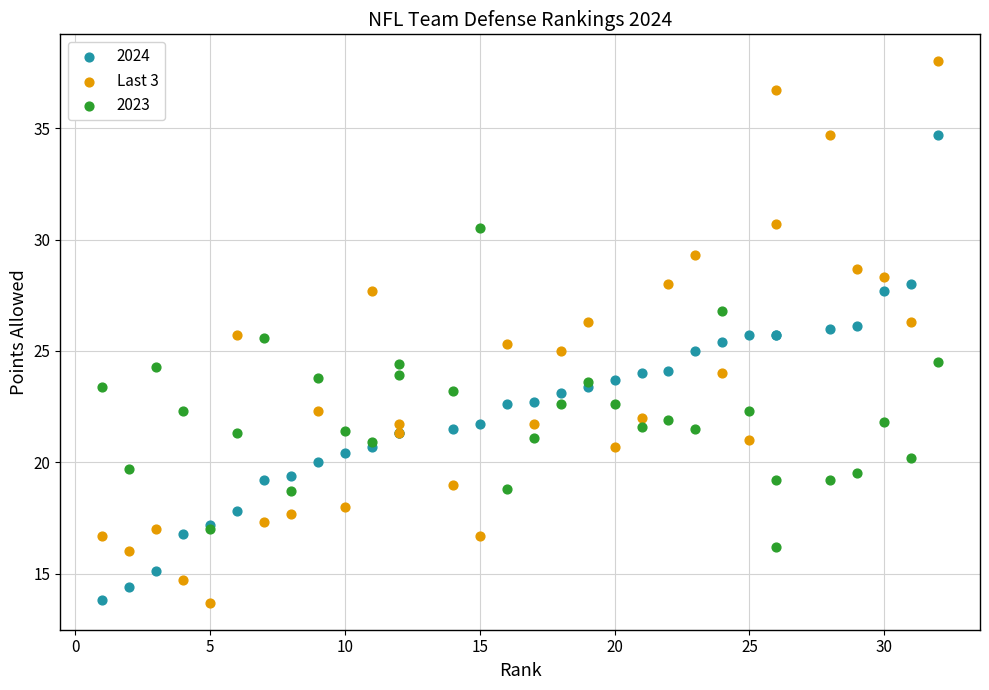

Which series has the widest spread of Y values?

Last 3